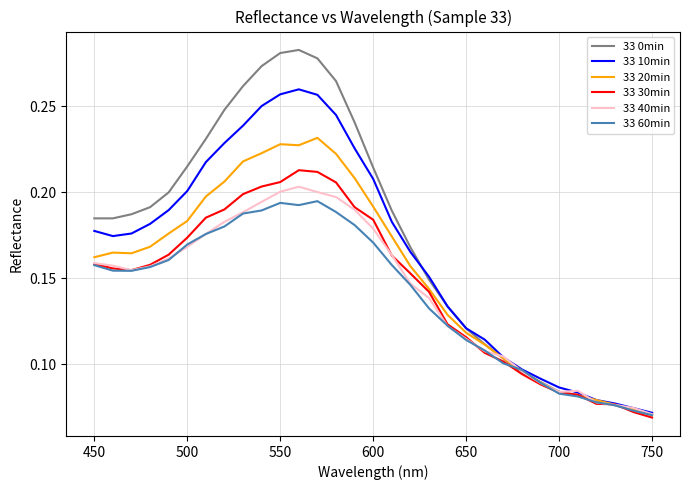

How many series are shown in this chart?

6